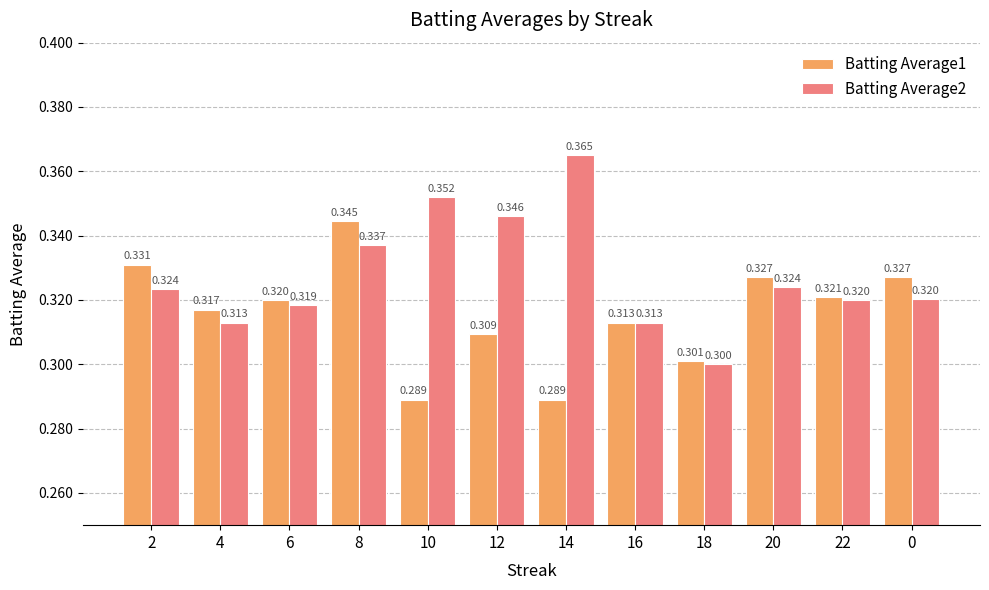

Is the value of Batting Average2 at 6 greater than the value of Batting Average1 at 8?

No